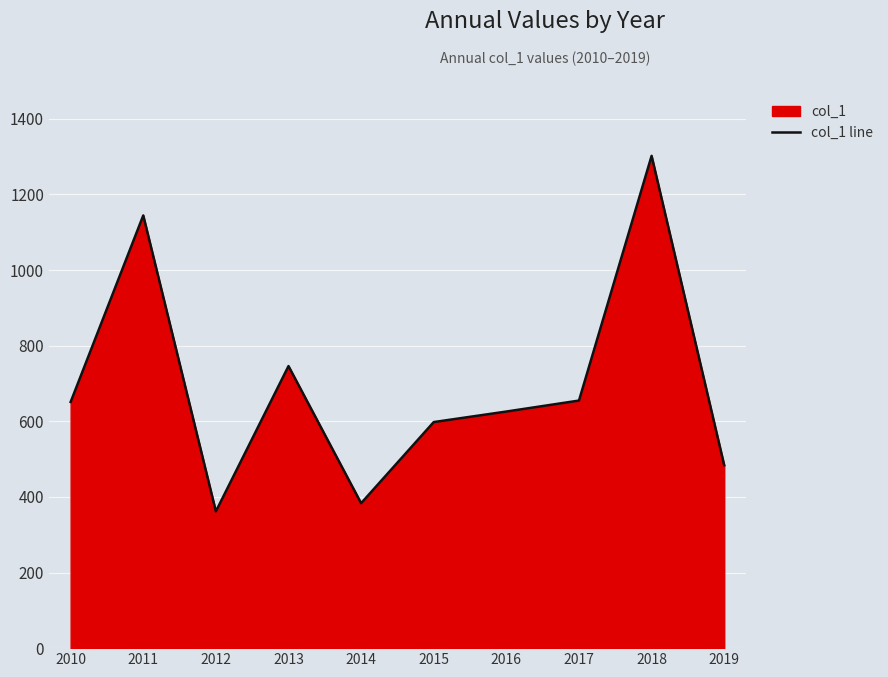

Which label corresponds to the smallest value in the chart?

2012